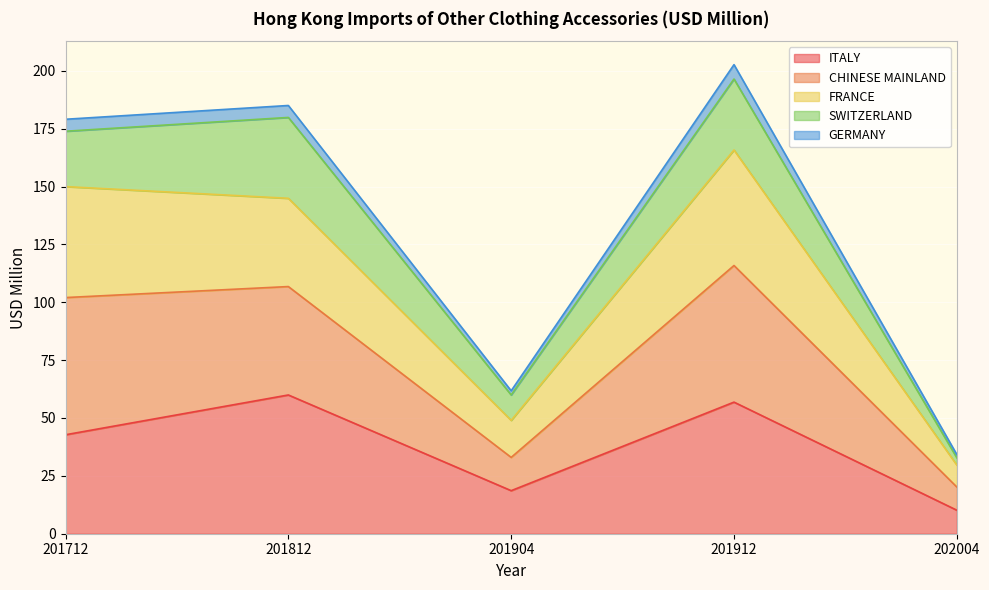

True or false: GERMANY and CHINESE MAINLAND intersect in this chart.

False